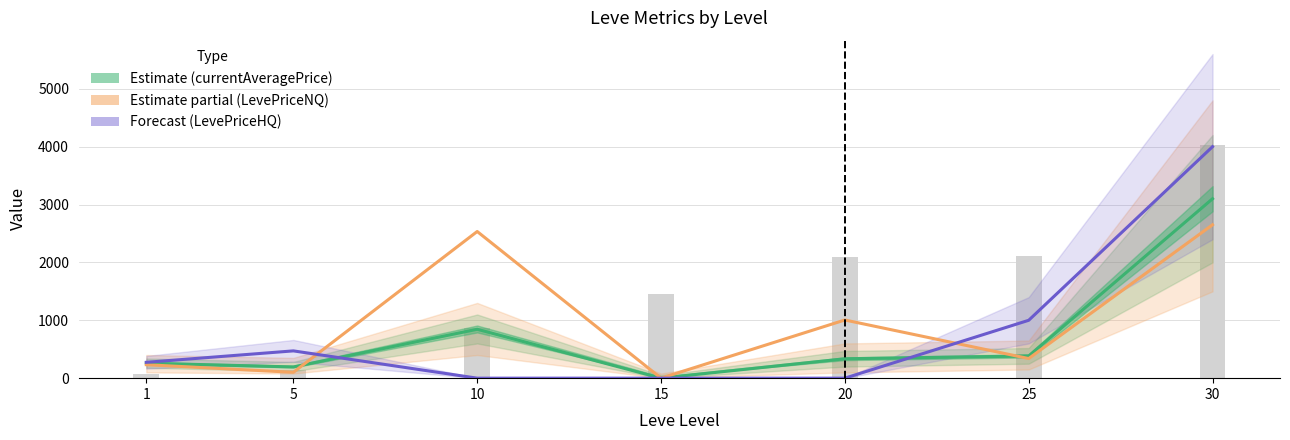

Does the chart contain stacked bars?

No